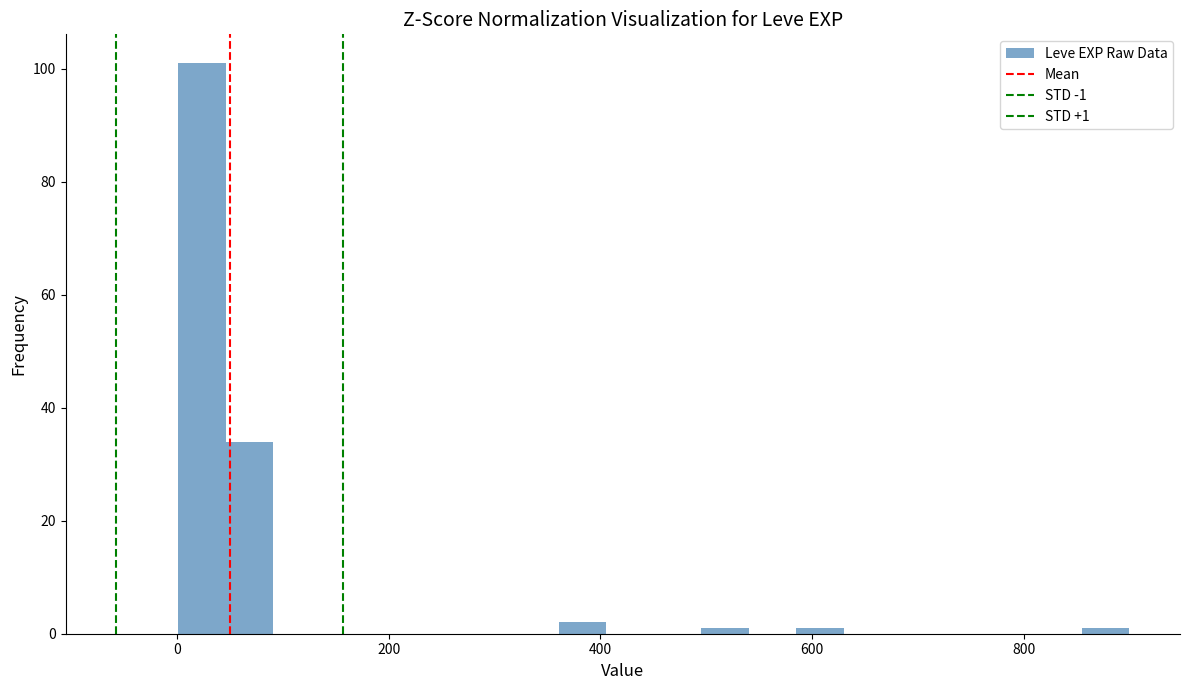

Read against the x-axis, roughly where is the centre of the tallest bar?

20